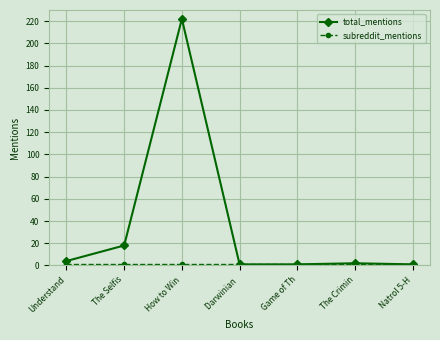

Does the chart have visible grid lines?

Yes